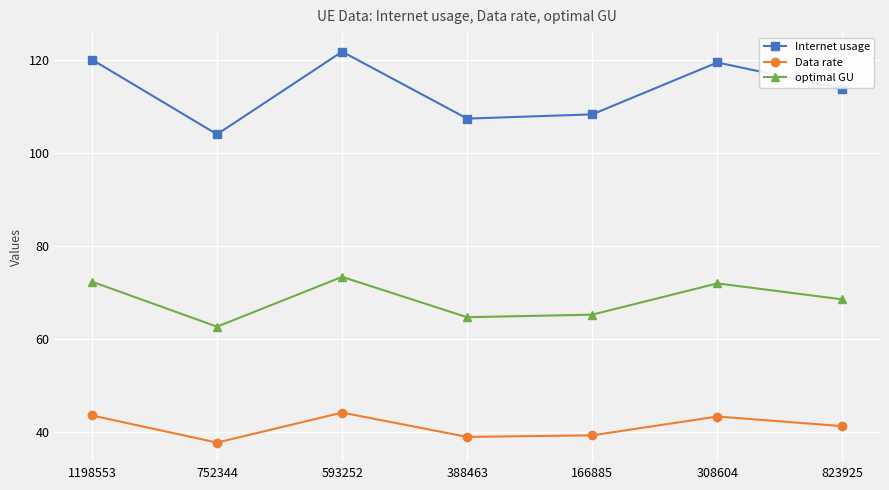

Does the chart have visible grid lines?

Yes